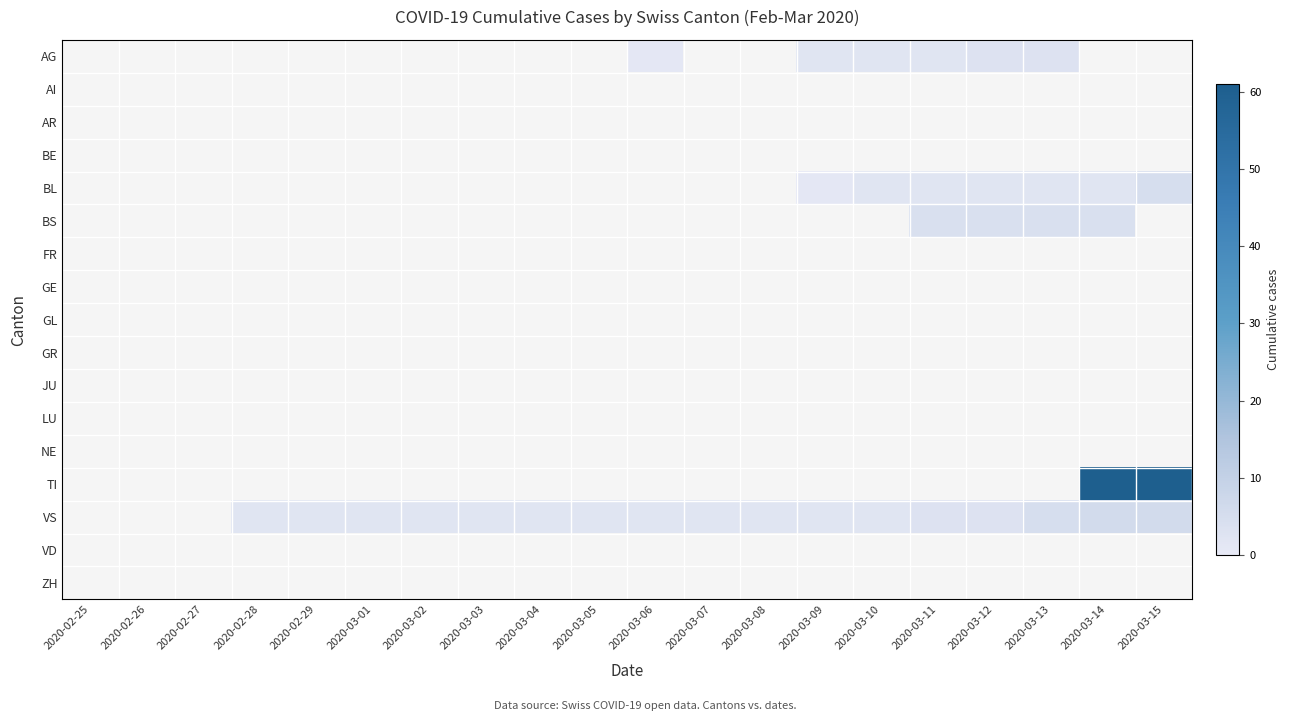

At which category does the chart reach its minimum across all series?

2020-03-06